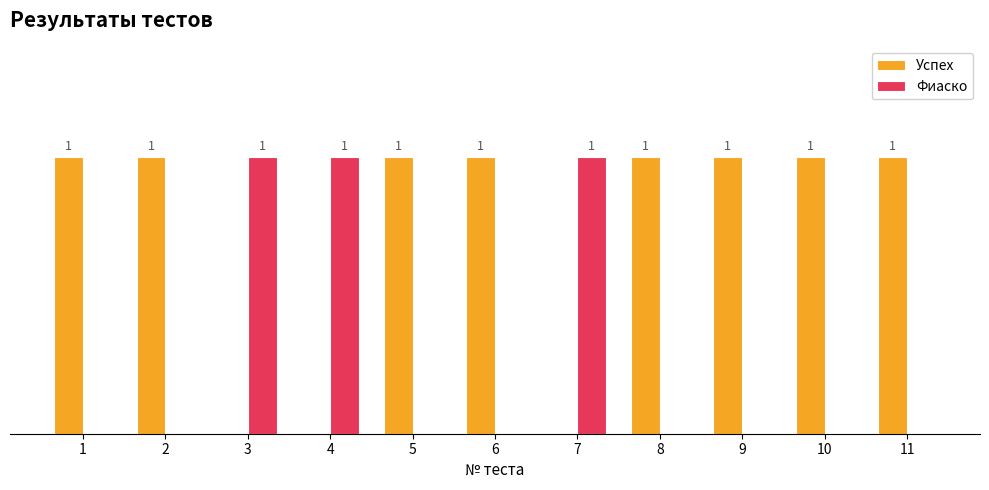

What are all the series names shown in the legend?

Успех, Фиаско